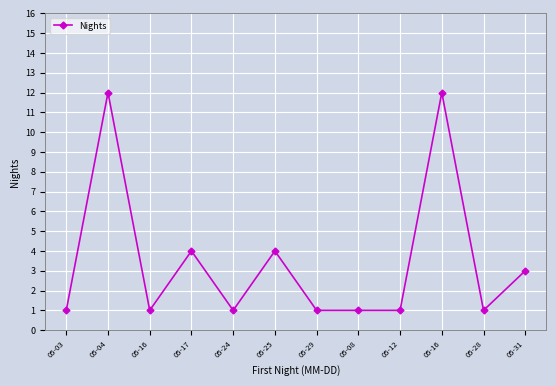

Rank the categories by value from highest to lowest.

05-04, 05-16, 05-17, 05-25, 05-31, 05-03, 05-16, 05-24, 05-29, 05-08, 05-12, 05-28